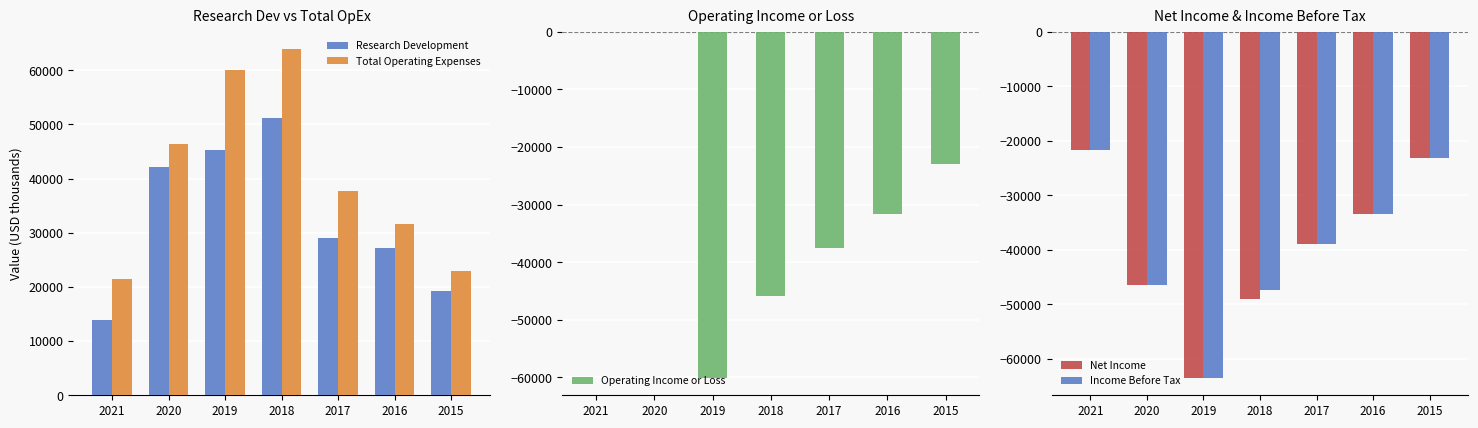

What is the total value across all series at 2018?

-27200